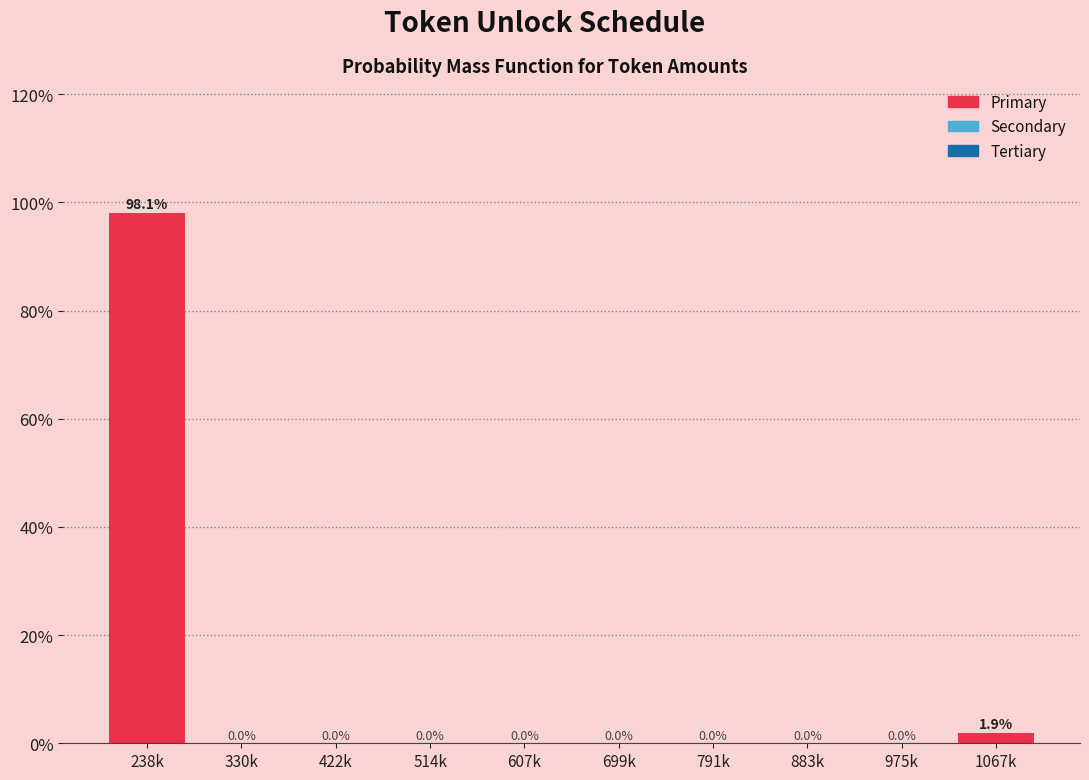

Reading left to right, what are all the values shown in this chart?

238k=98.1	330k=0.0	422k=0.0	514k=0.0	607k=0.0	699k=0.0	791k=0.0	883k=0.0	975k=0.0	1067k=1.9